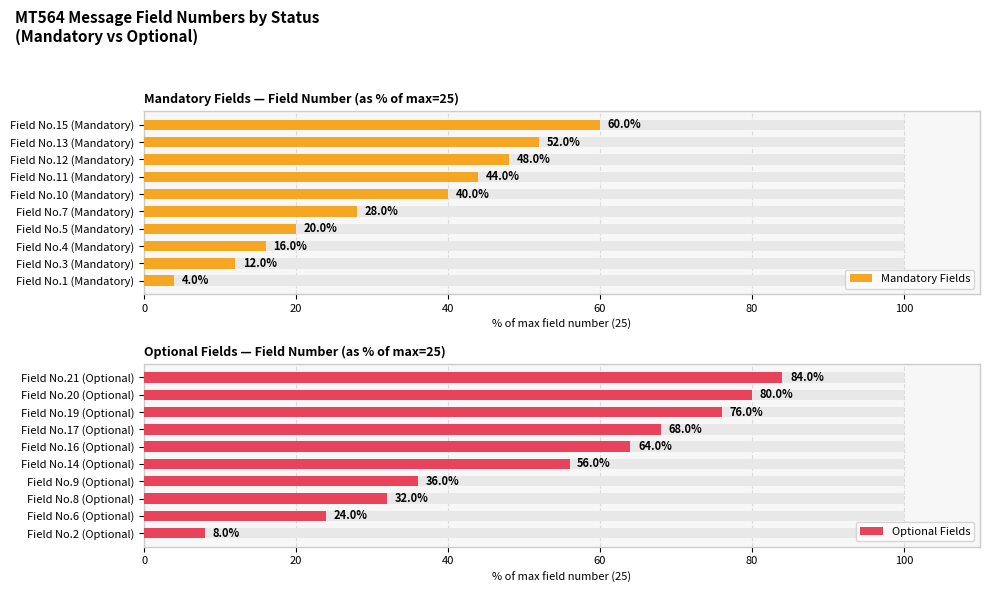

At how many categories does at least one series exceed 20?

9